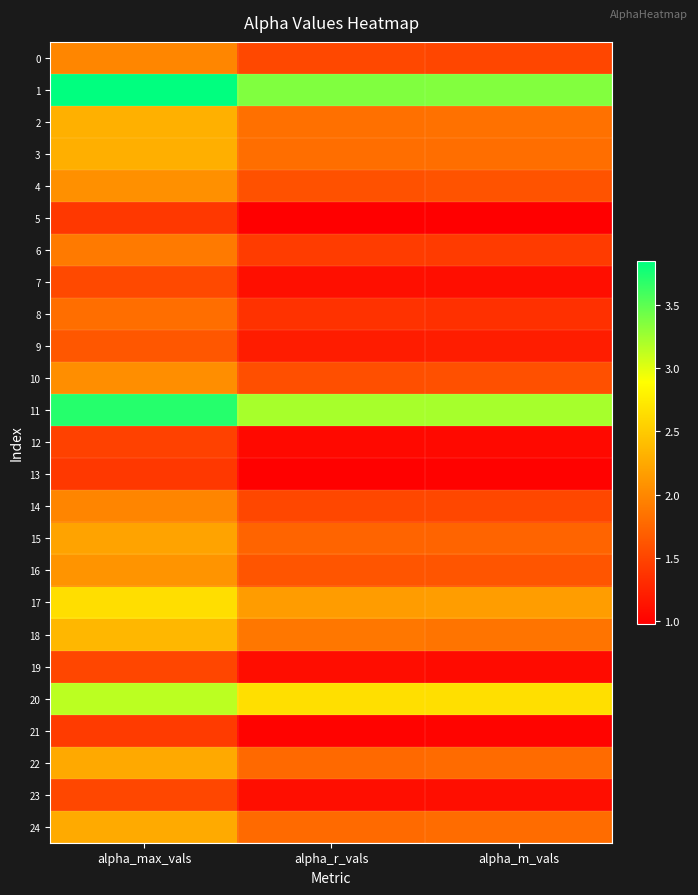

Reading left to right, transcribe all the data shown in this chart.

0: alpha_max_vals=2.0	alpha_r_vals=1.5	alpha_m_vals=1.5
1: alpha_max_vals=3.9	alpha_r_vals=3.4	alpha_m_vals=3.4
2: alpha_max_vals=2.3	alpha_r_vals=1.8	alpha_m_vals=1.8
3: alpha_max_vals=2.3	alpha_r_vals=1.8	alpha_m_vals=1.8
4: alpha_max_vals=2.1	alpha_r_vals=1.6	alpha_m_vals=1.6
5: alpha_max_vals=1.4	alpha_r_vals=1.0	alpha_m_vals=1.0
6: alpha_max_vals=1.9	alpha_r_vals=1.4	alpha_m_vals=1.4
7: alpha_max_vals=1.5	alpha_r_vals=1.1	alpha_m_vals=1.1
8: alpha_max_vals=1.8	alpha_r_vals=1.4	alpha_m_vals=1.3
9: alpha_max_vals=1.6	alpha_r_vals=1.2	alpha_m_vals=1.2
10: alpha_max_vals=2.0	alpha_r_vals=1.6	alpha_m_vals=1.6
11: alpha_max_vals=3.7	alpha_r_vals=3.2	alpha_m_vals=3.2
12: alpha_max_vals=1.5	alpha_r_vals=1.1	alpha_m_vals=1.1
13: alpha_max_vals=1.4	alpha_r_vals=1.0	alpha_m_vals=1.0
14: alpha_max_vals=2.0	alpha_r_vals=1.5	alpha_m_vals=1.5
15: alpha_max_vals=2.2	alpha_r_vals=1.7	alpha_m_vals=1.7
16: alpha_max_vals=2.1	alpha_r_vals=1.6	alpha_m_vals=1.6
17: alpha_max_vals=2.6	alpha_r_vals=2.2	alpha_m_vals=2.2
18: alpha_max_vals=2.4	alpha_r_vals=1.9	alpha_m_vals=1.9
19: alpha_max_vals=1.5	alpha_r_vals=1.1	alpha_m_vals=1.1
20: alpha_max_vals=3.1	alpha_r_vals=2.7	alpha_m_vals=2.7
21: alpha_max_vals=1.4	alpha_r_vals=1.0	alpha_m_vals=1.0
22: alpha_max_vals=2.3	alpha_r_vals=1.8	alpha_m_vals=1.8
23: alpha_max_vals=1.5	alpha_r_vals=1.1	alpha_m_vals=1.1
24: alpha_max_vals=2.3	alpha_r_vals=1.8	alpha_m_vals=1.8